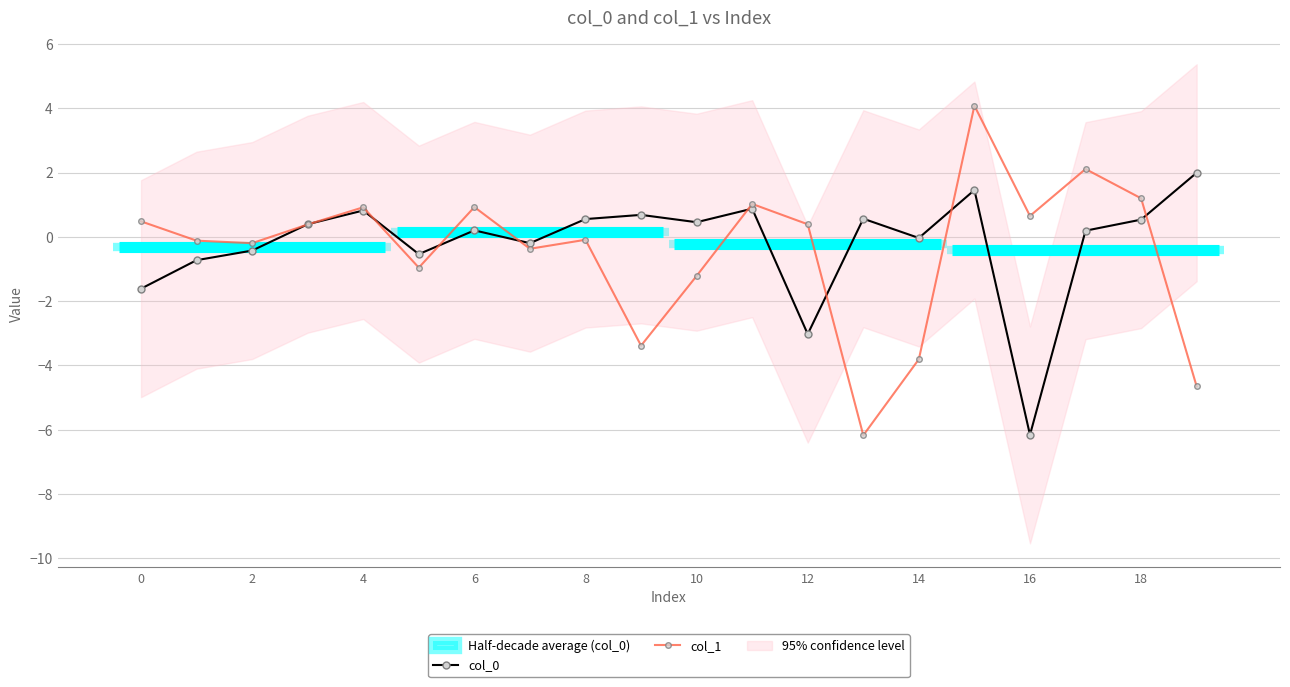

What is the minimum value for col_0?

-6.2